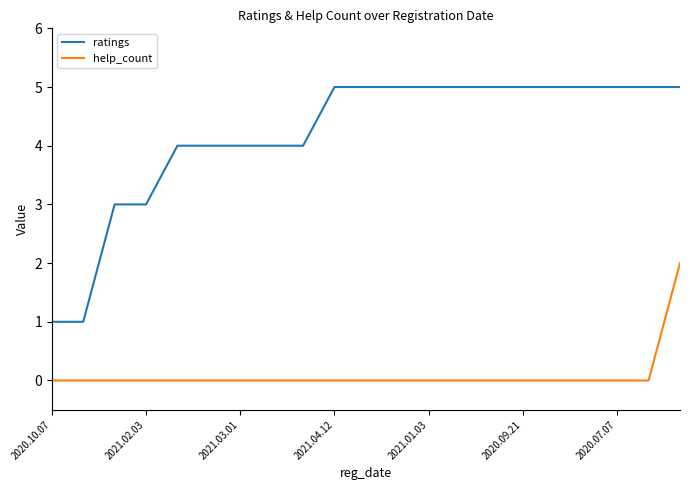

True or false: help_count and ratings cross at least once.

False